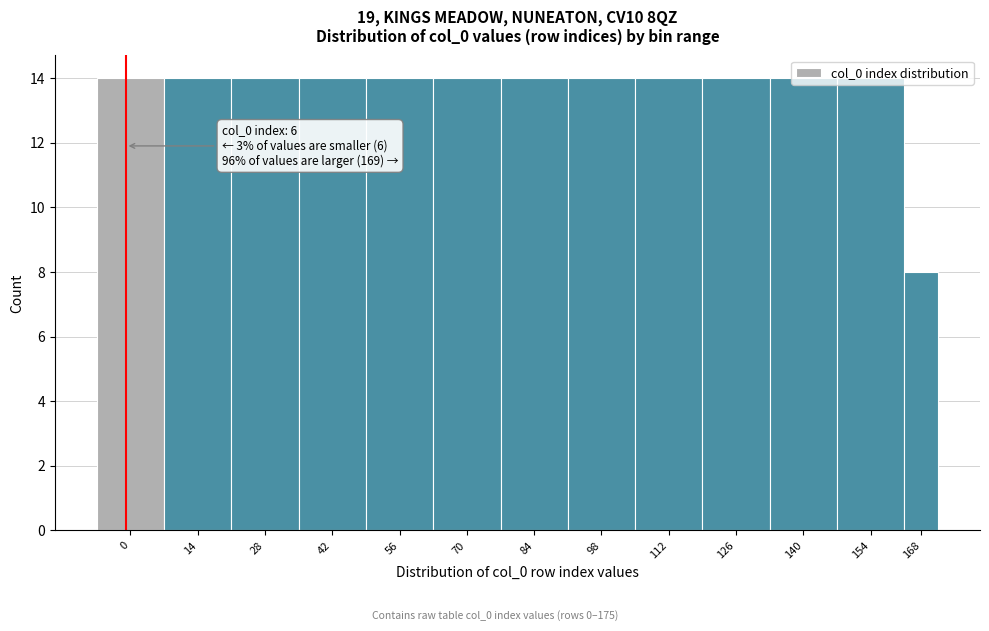

What is the sum of all values?

176